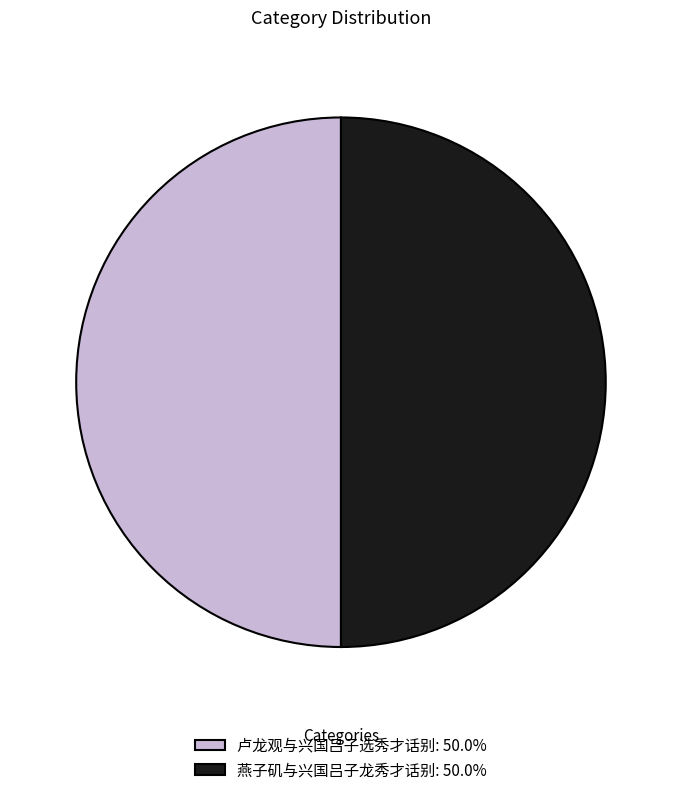

Approximately how many times larger is the value at 燕子矶与兴国吕子龙秀才话别: 50.0% compared to 卢龙观与兴国吕子选秀才话别: 50.0%?

1.0